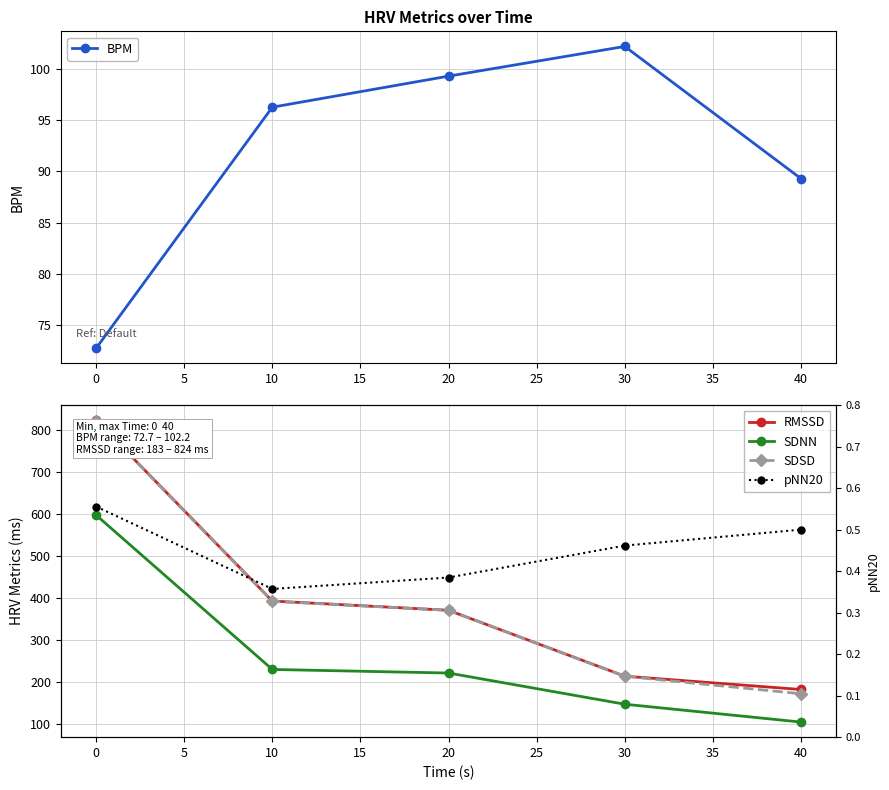

The BPM series shows 89.3 at 40. True or false?

True